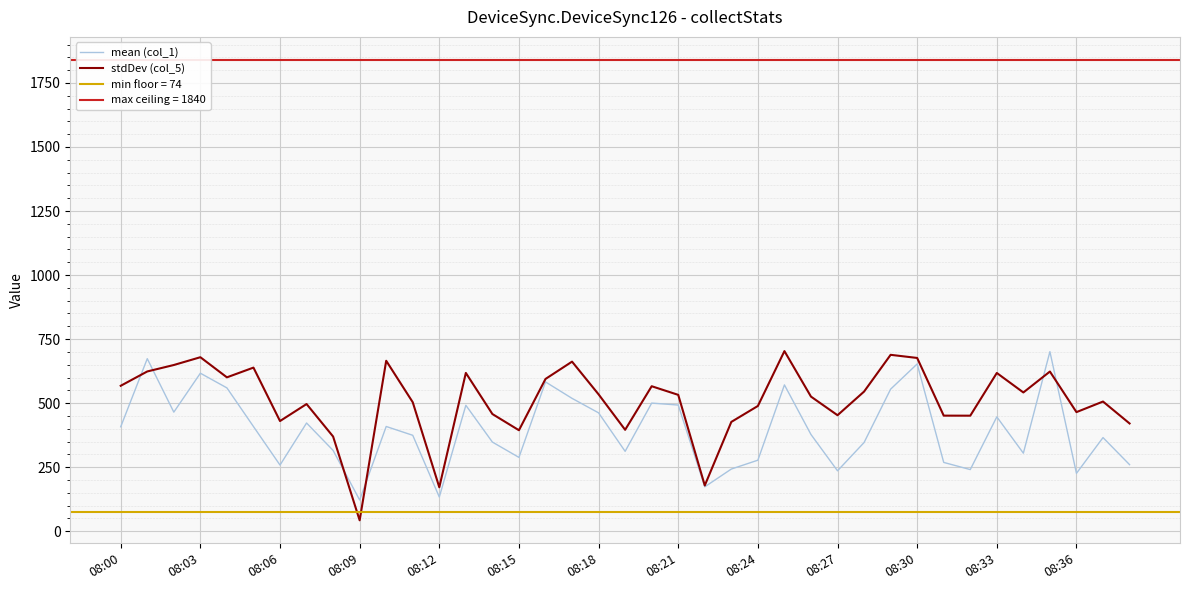

What is the lowest value of the mean (col_1) series?

121.8